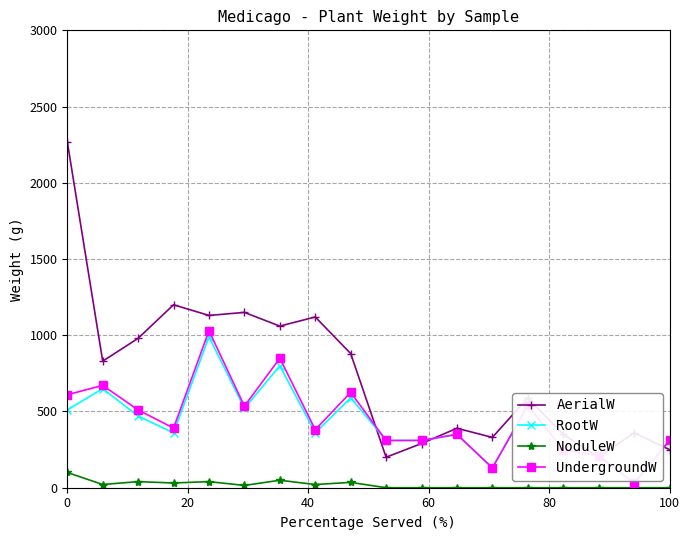

Which series has the largest total across all categories?

AerialW